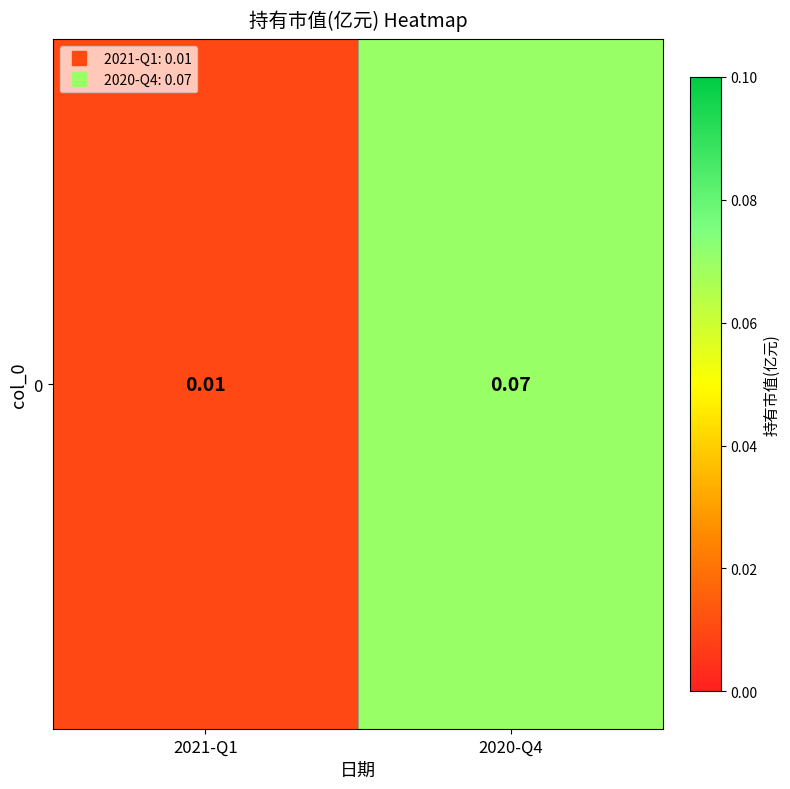

The value at 2020-Q4 is 0.1. True or false?

False